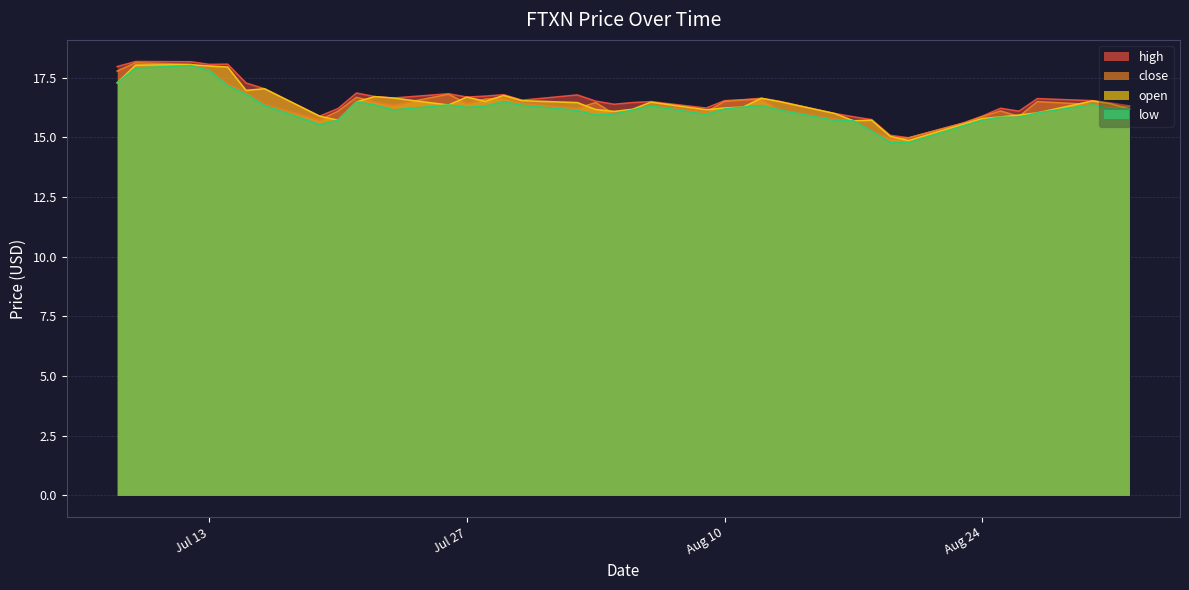

True or false: high and low cross at least once.

False